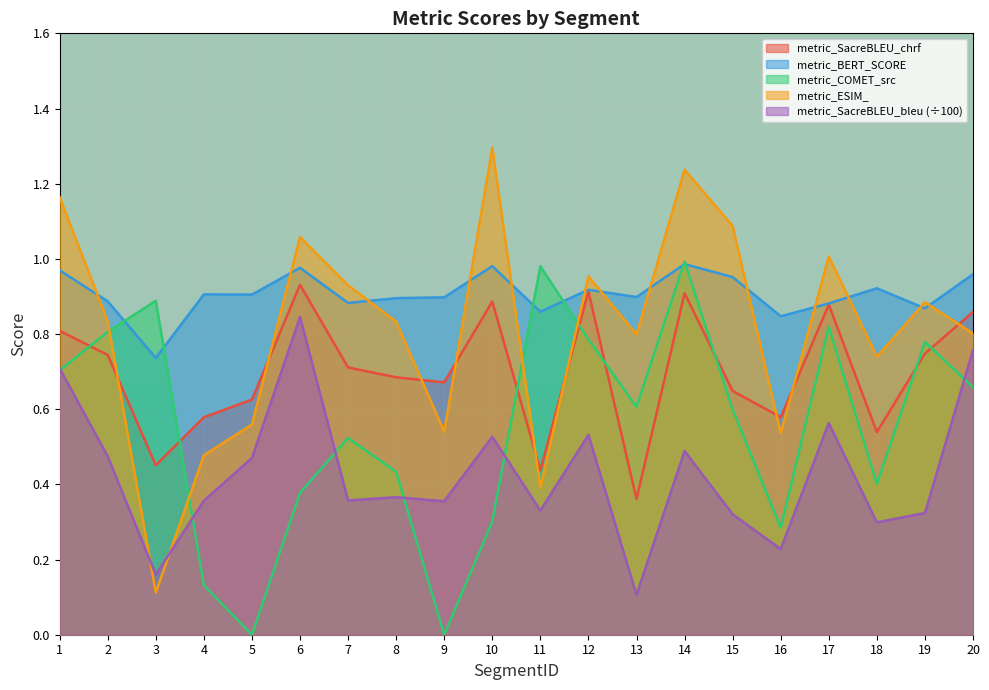

In metric_SacreBLEU_bleu, how many points are lower than both neighbors (excluding endpoints)?

7